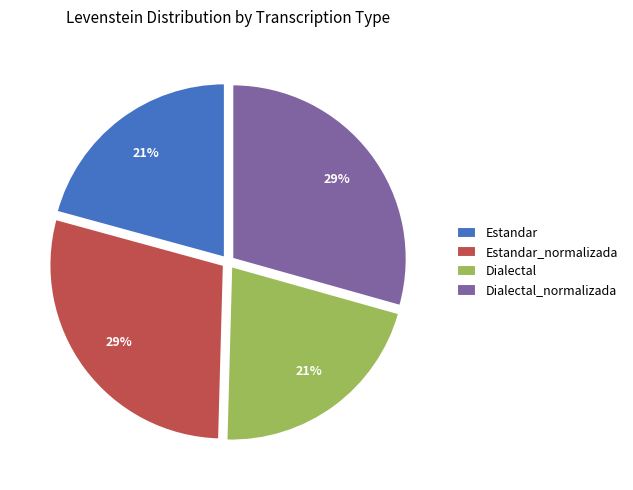

The Dialectal slice represents 21% of the pie. True or false?

True